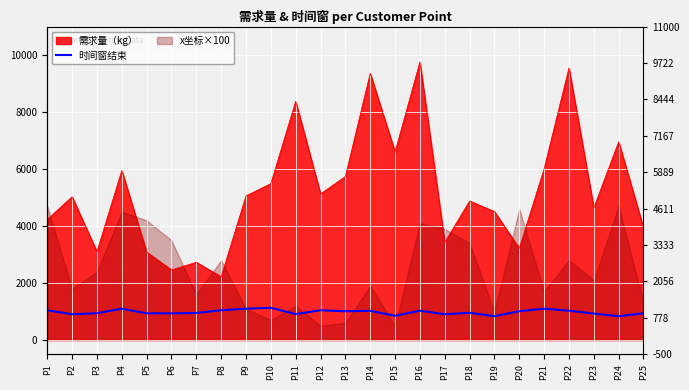

What is the smallest value displayed?

835